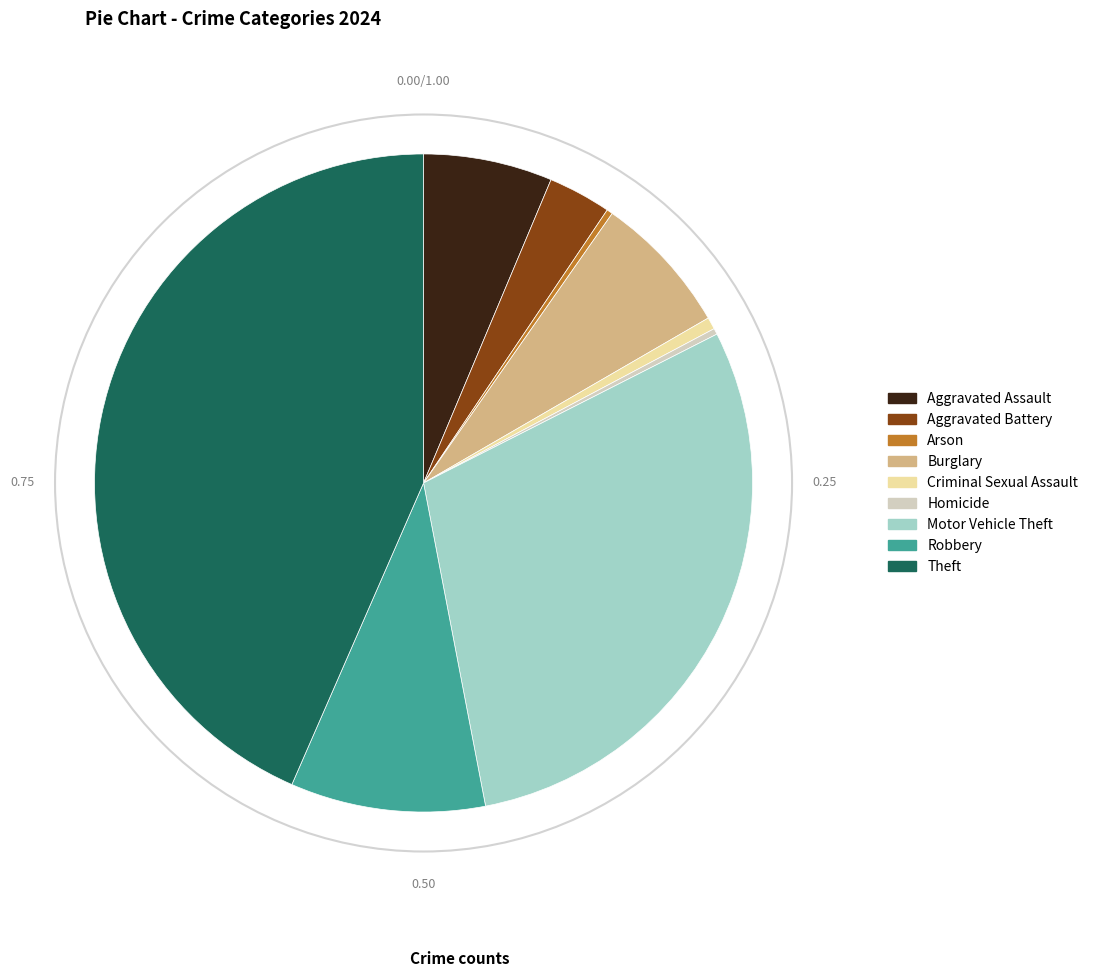

Is the sum of Burglary and Arson greater than half?

No